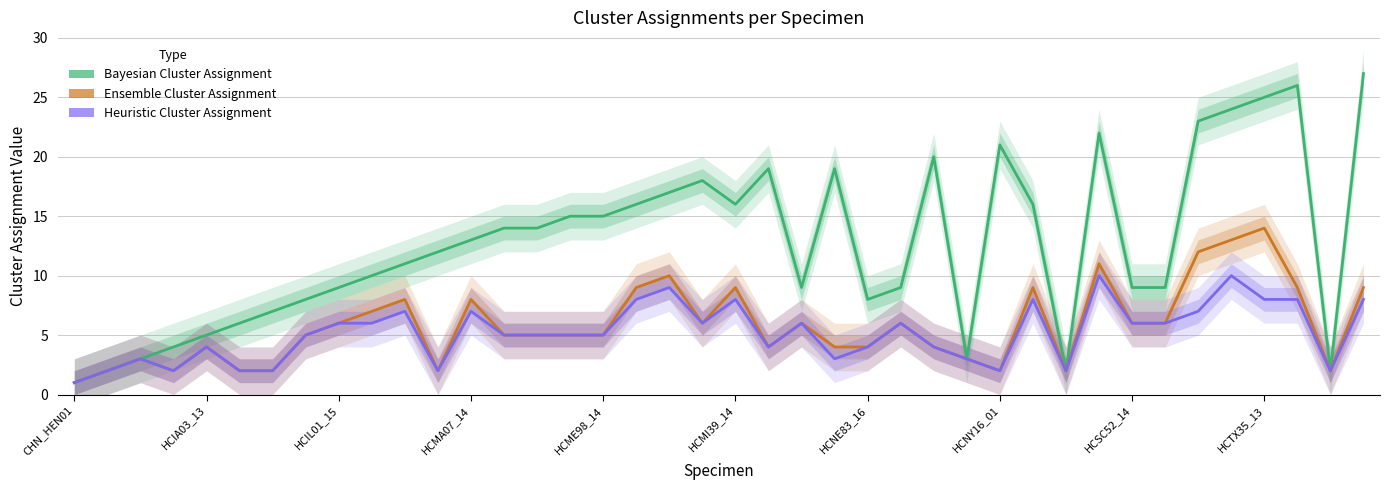

At how many categories does at least one series exceed 13?

19